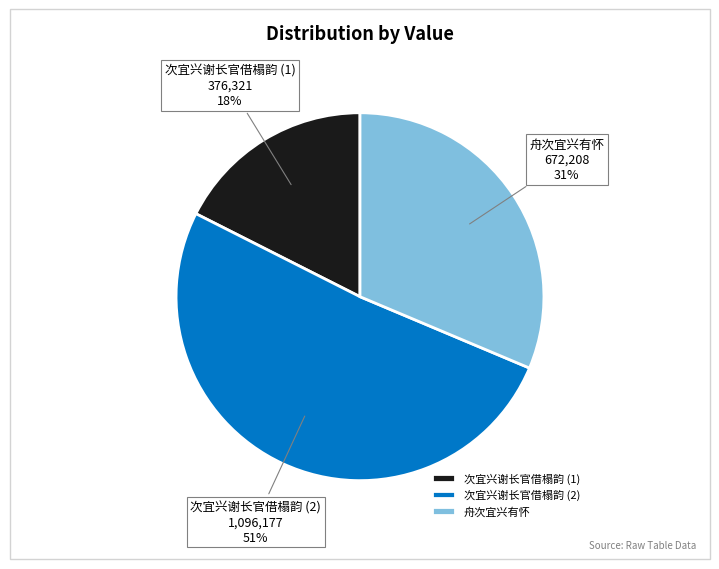

Do 次宜兴谢长官借榻韵 (2) and 次宜兴谢长官借榻韵 (1) together represent more than half of the pie?

Yes